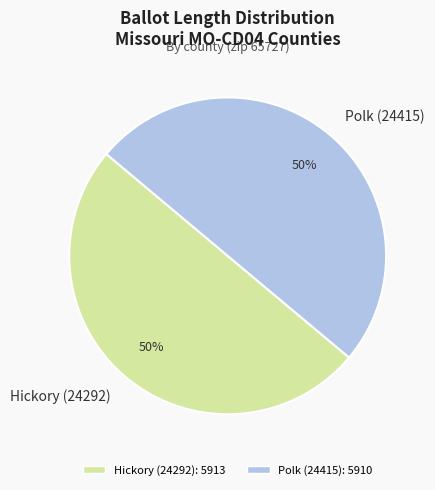

Is the sum of Hickory (24292) and Polk (24415) greater than half?

Yes